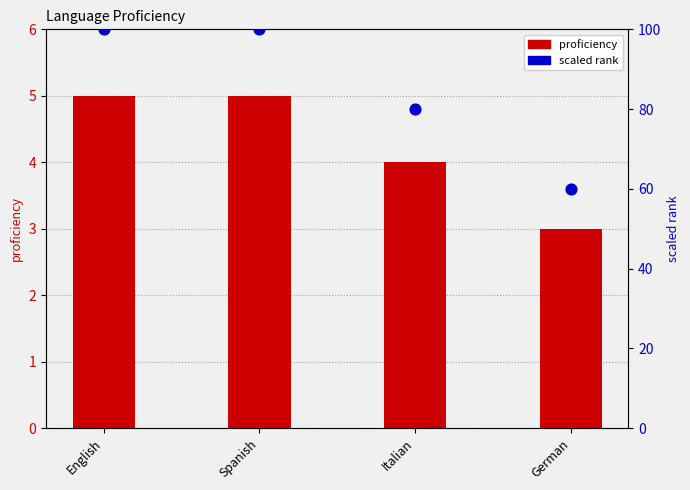

Which series has the largest Y range (max minus min)?

scaled rank